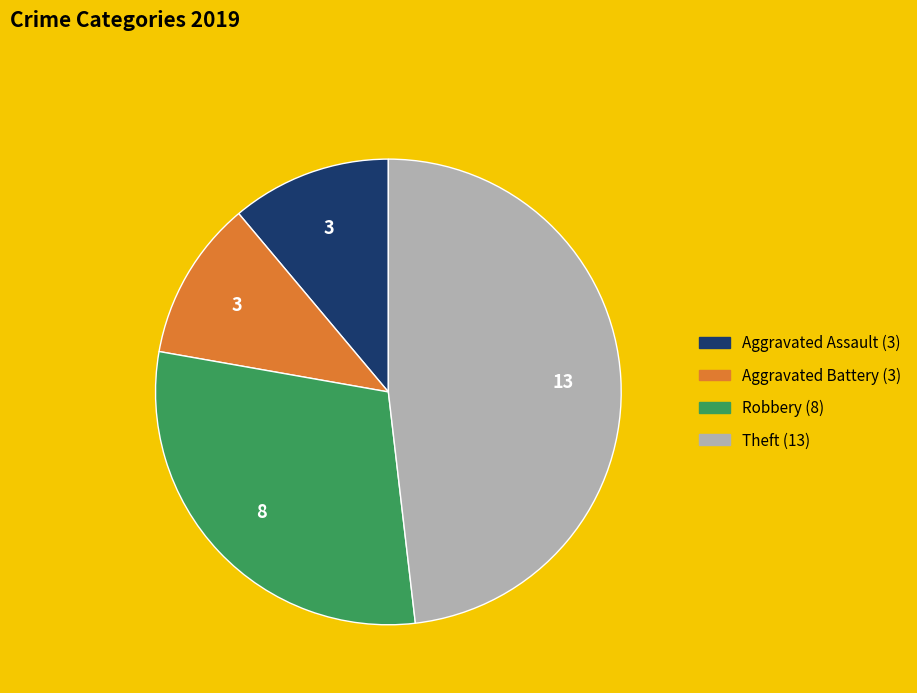

Is there a majority slice in this chart?

No